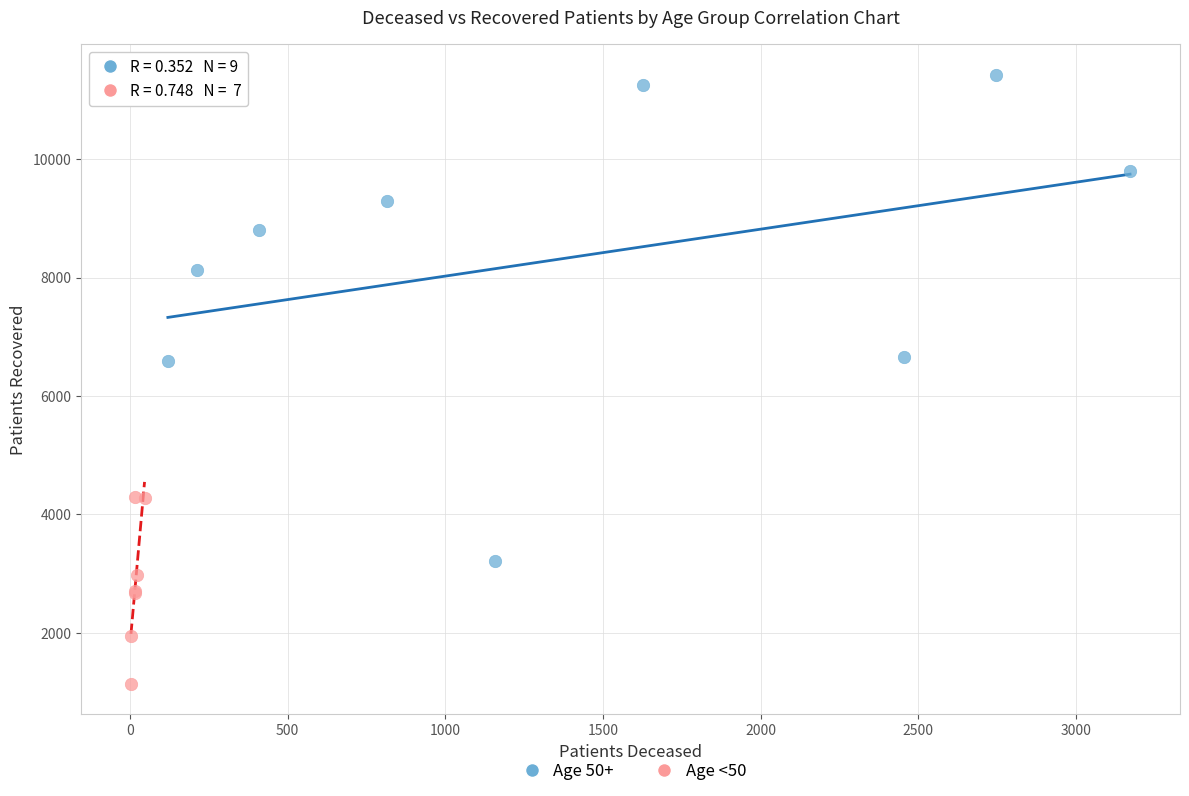

Which series reaches the minimum Y coordinate?

Age <50